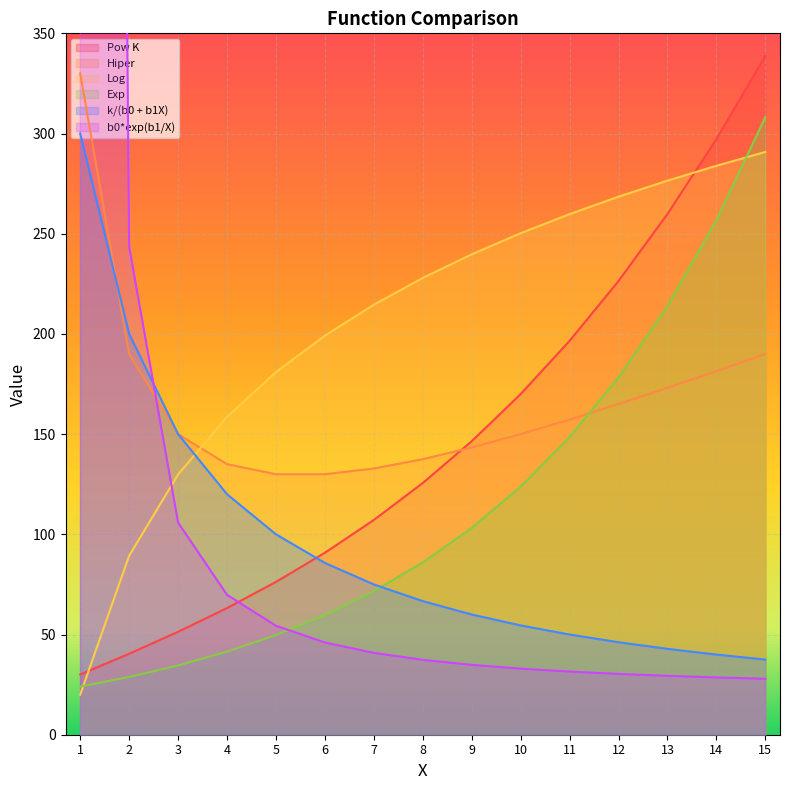

Which series has the widest spread of values?

b0*exp(b1/X)